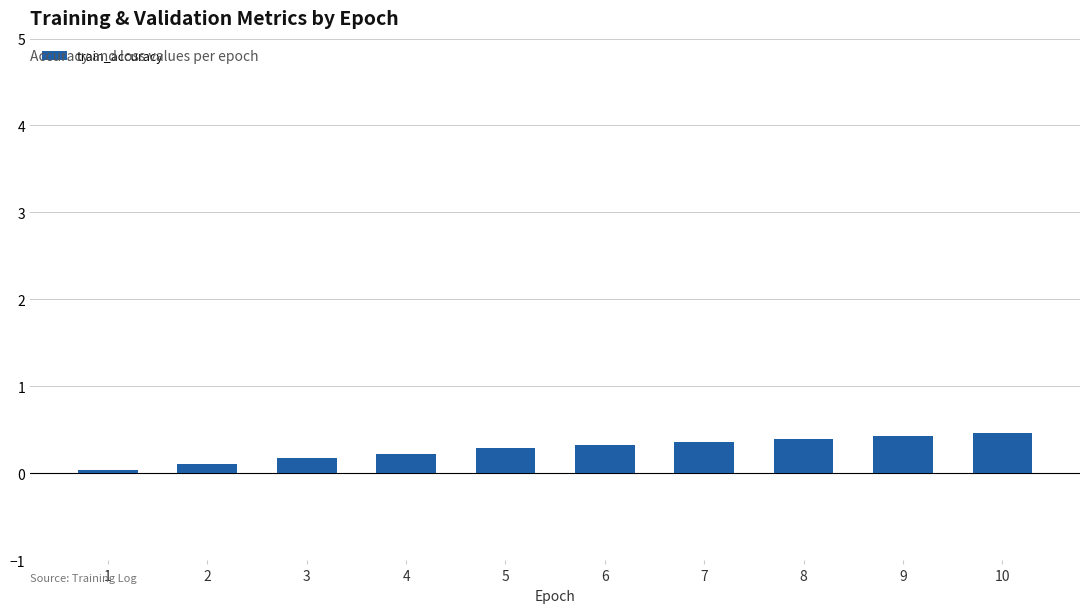

What is the maximum value shown in the chart?

0.5